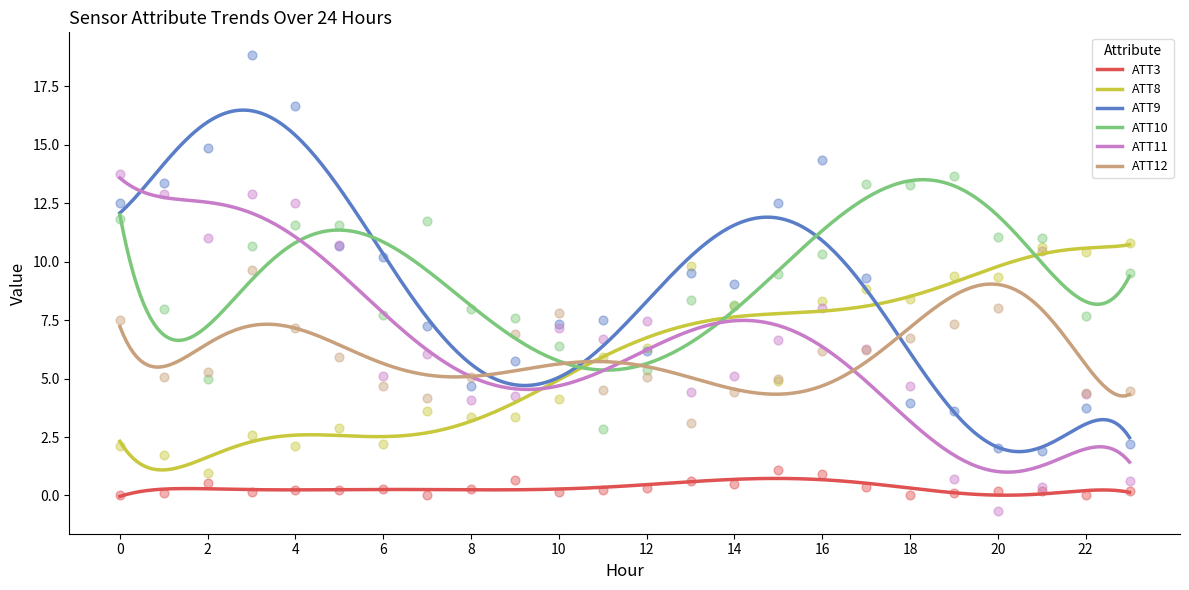

What are all the series names shown in the legend?

ATT3, ATT8, ATT9, ATT10, ATT11, ATT12